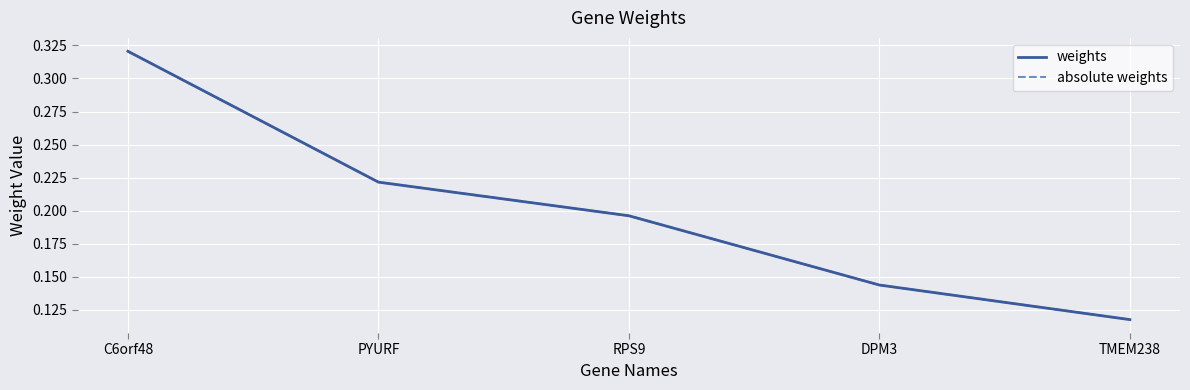

Read the weights value at C6orf48.

0.3